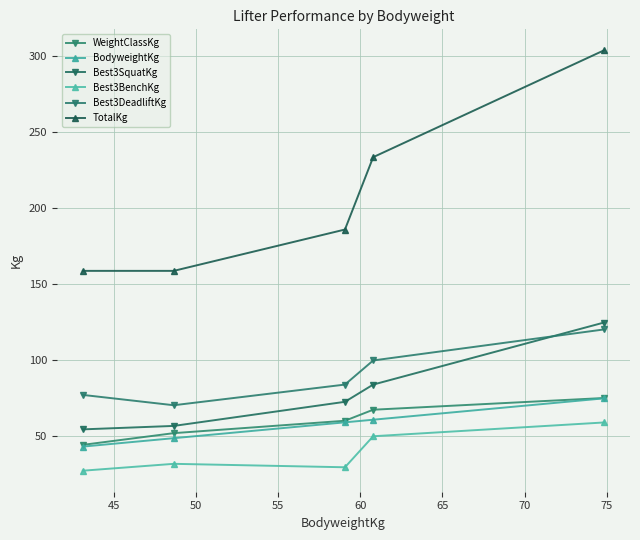

True or false: Best3BenchKg and Best3DeadliftKg cross at least once.

False